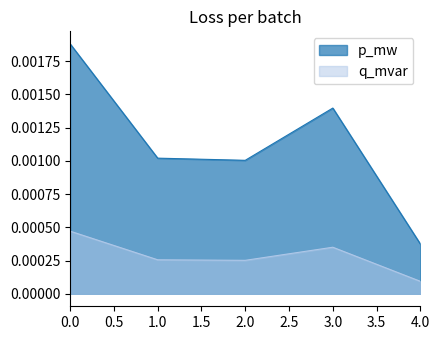

Which series changed the most between 1.0 and 3.0?

p_mw